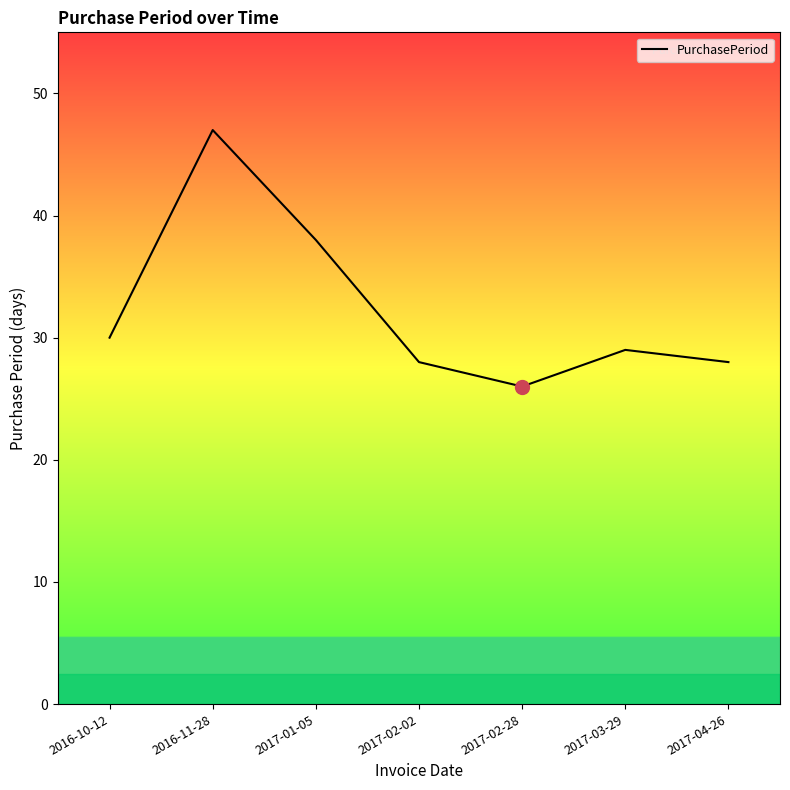

What position from the right is 2016-11-28?

6